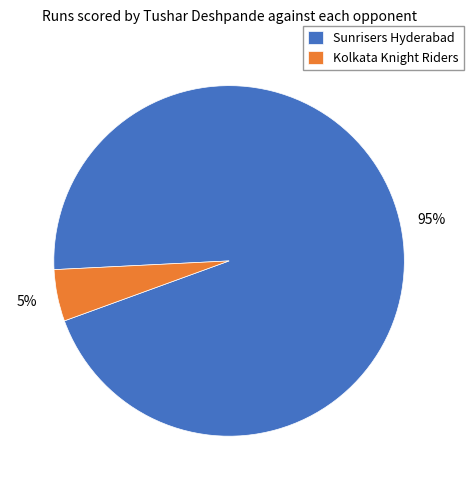

Which category accounts for the majority?

Sunrisers Hyderabad